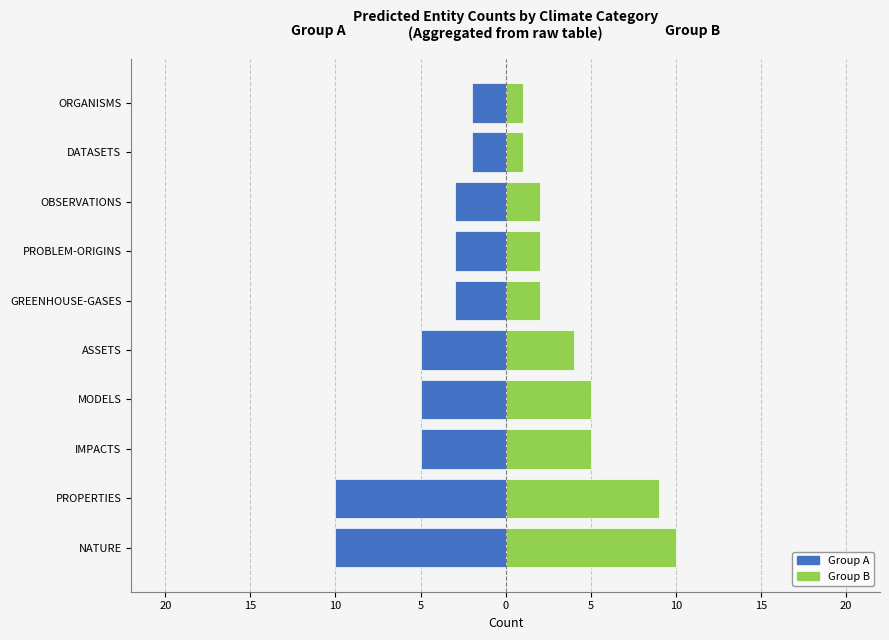

List the series in order of their overall mean, lowest first.

Group A (left), Group B (right)